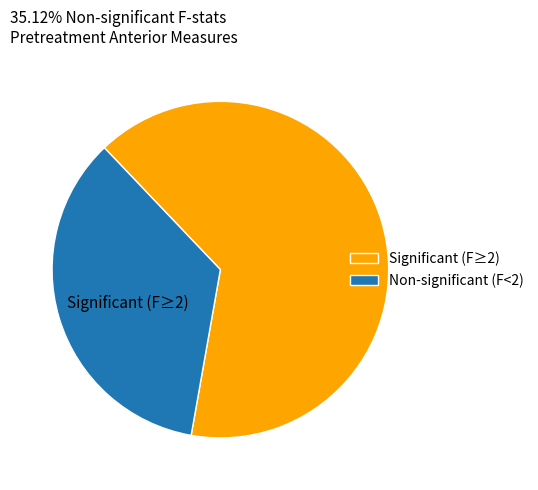

Does any single category account for the majority?

Yes